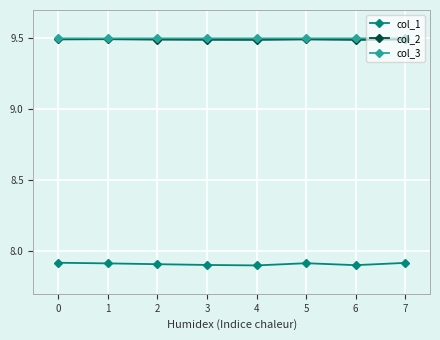

What is the value of the col_3 point at the 7th from the left?

9.5